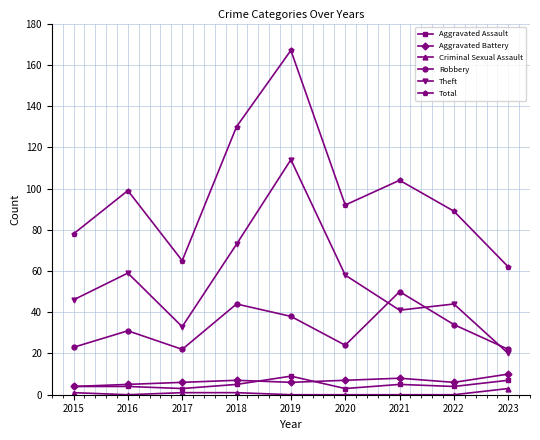

At which label does Total reach its peak?

2019